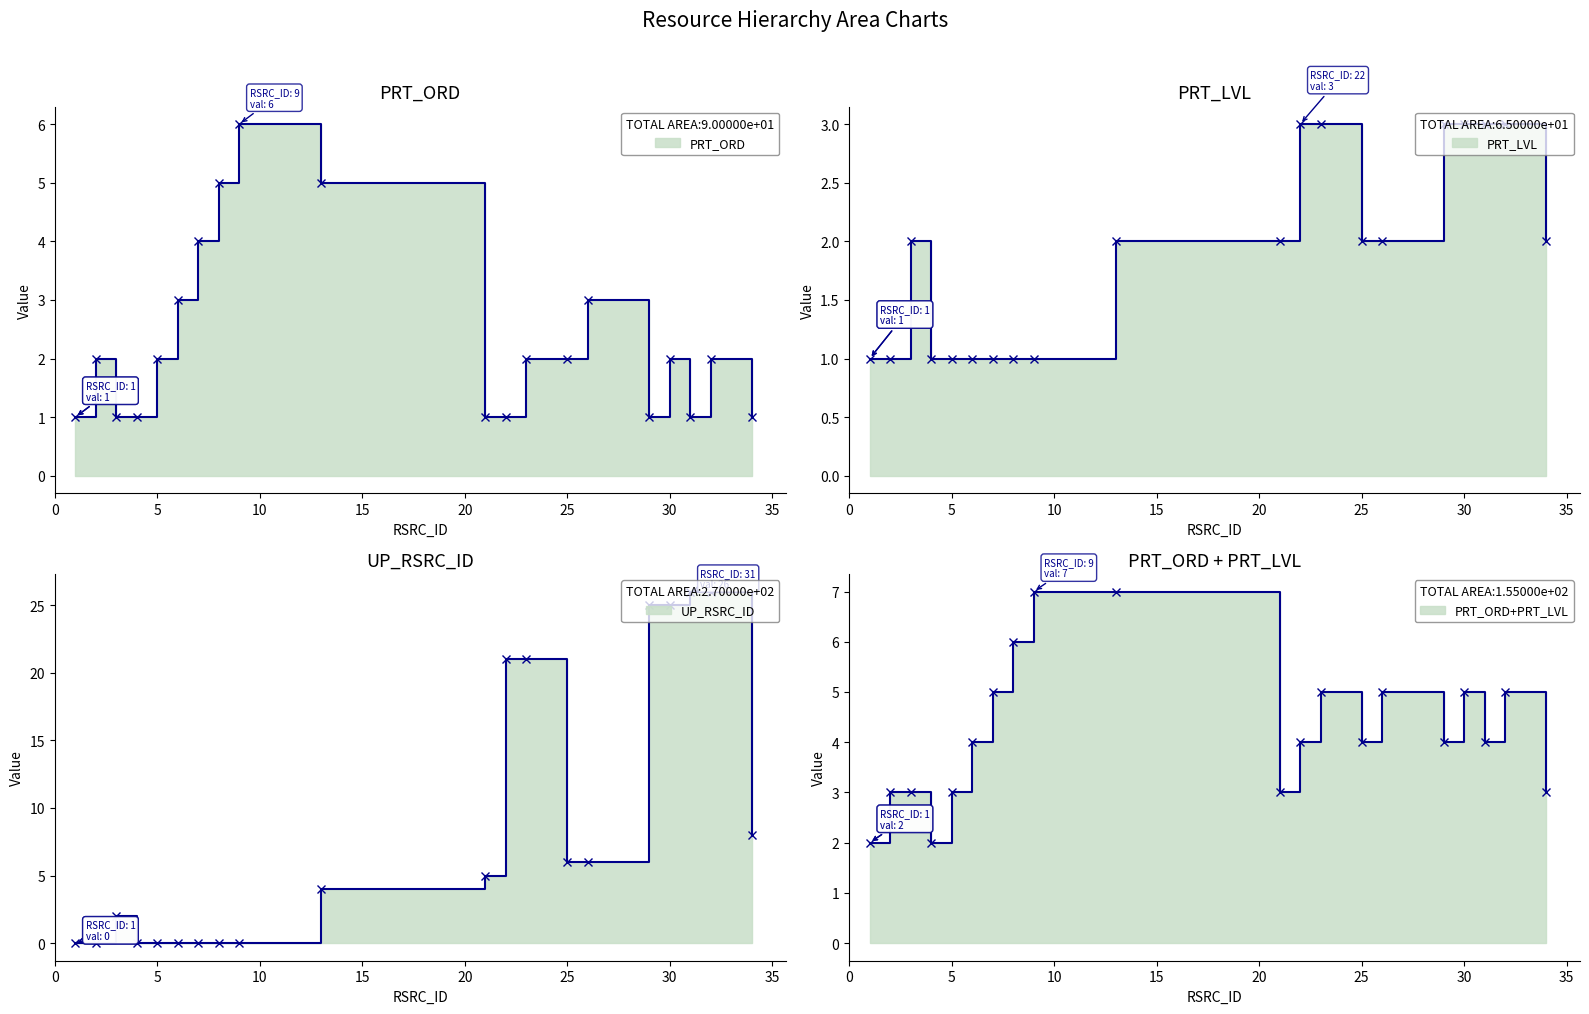

What is the minimum value for PRT_ORD?

1